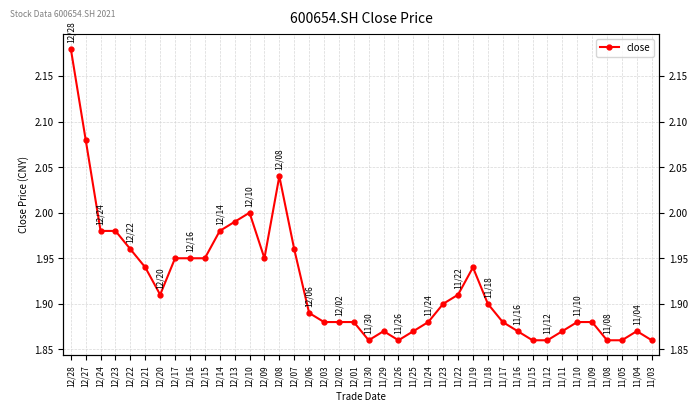

What position from the left is 11/15?

32